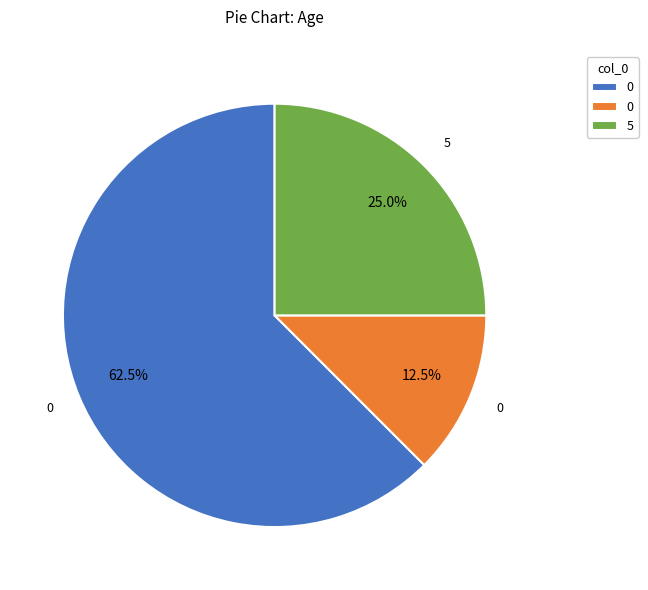

To the nearest percent, what is the difference between the largest and smallest slice percentages?

50%